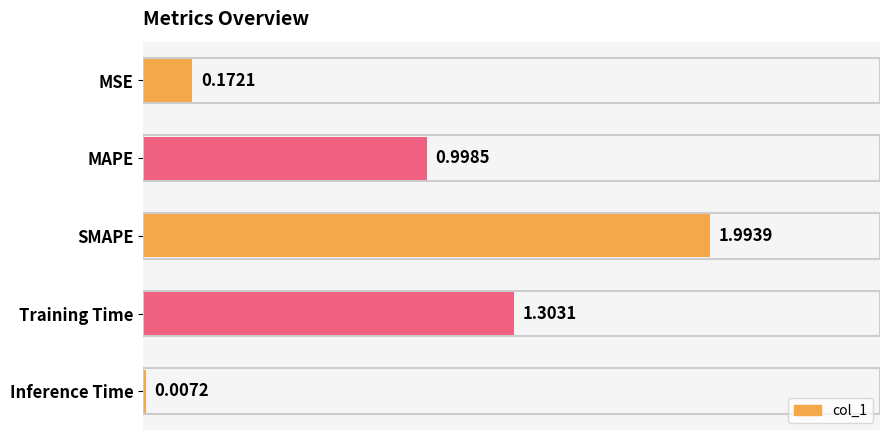

What is the sum of all values?

4.5